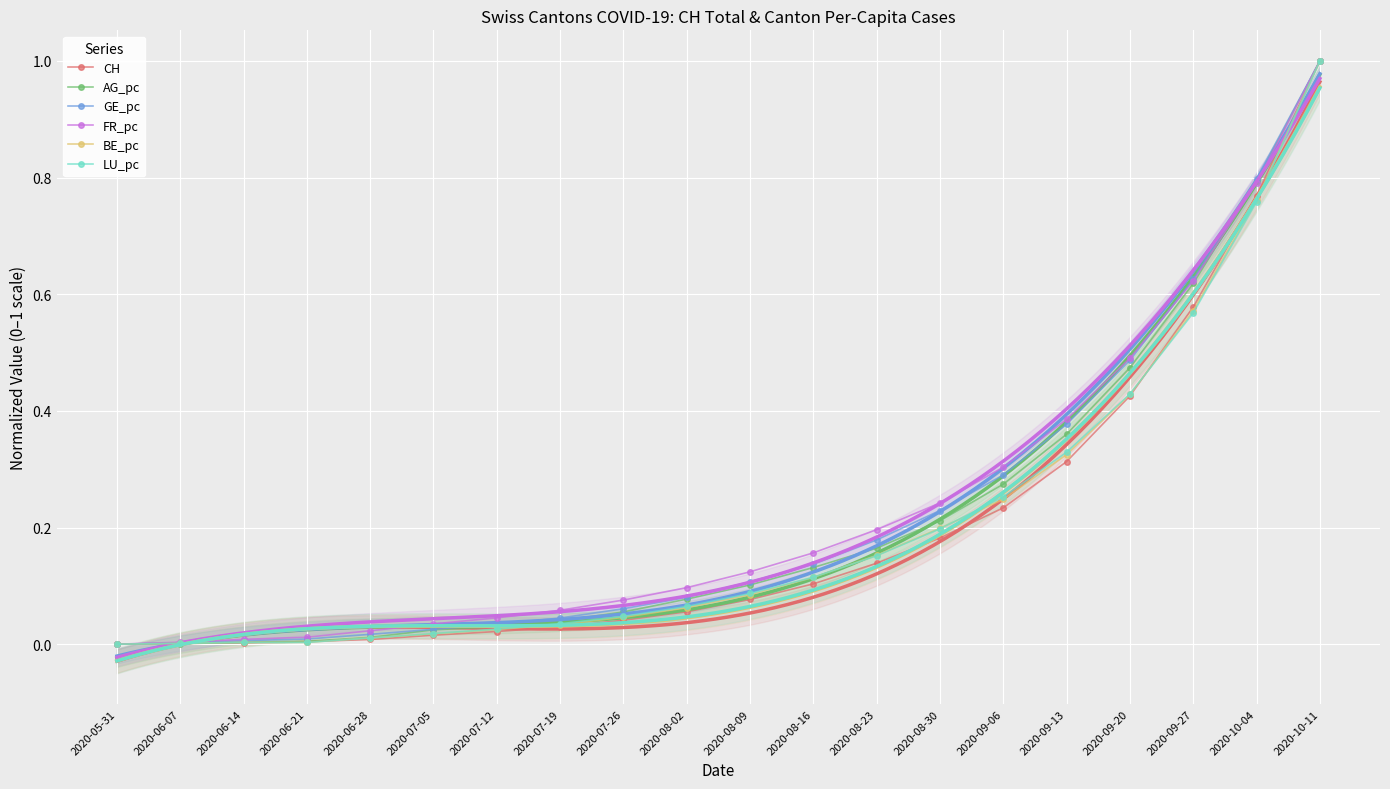

Between 2020-07-26 and 2020-09-06, which is larger?

2020-09-06